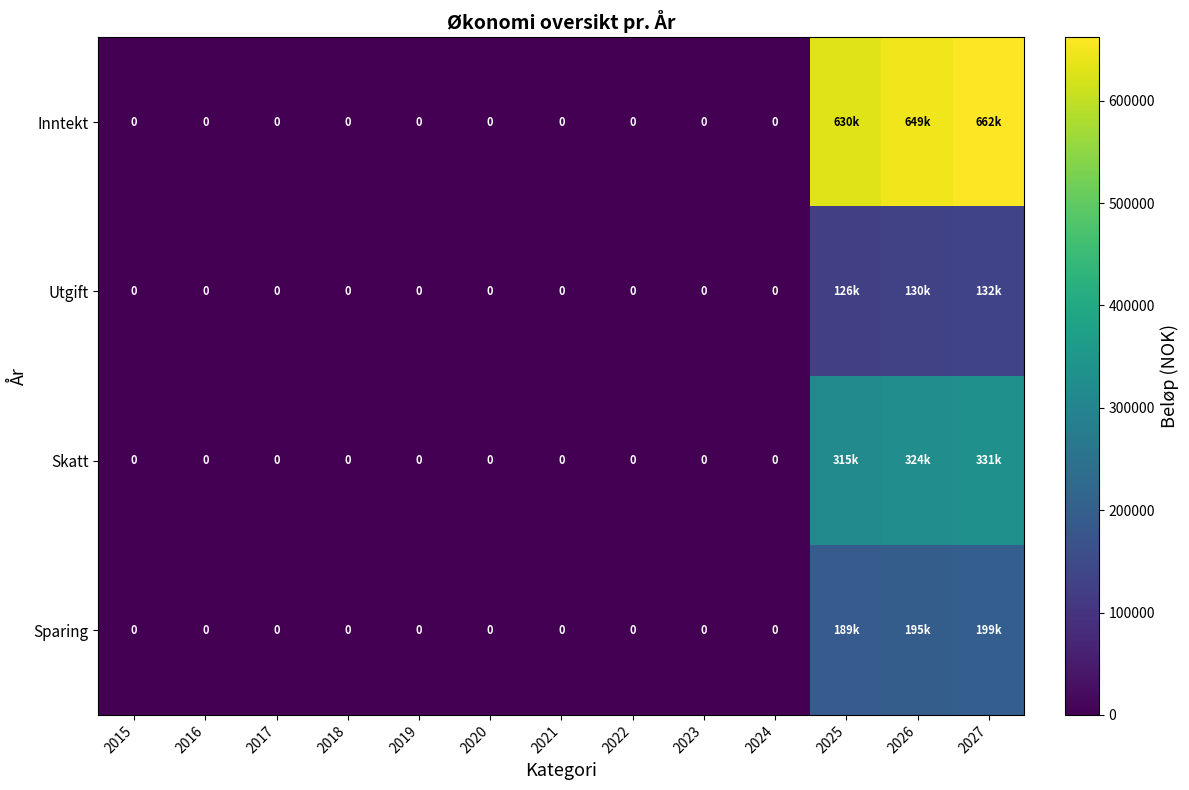

Which has a higher value, 2027 or 2026?

2027